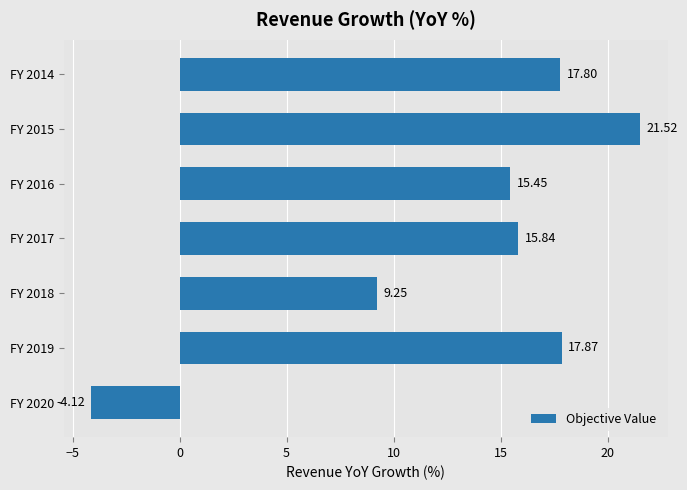

List the labels in order of value, largest first.

FY 2015, FY 2019, FY 2014, FY 2017, FY 2016, FY 2018, FY 2020